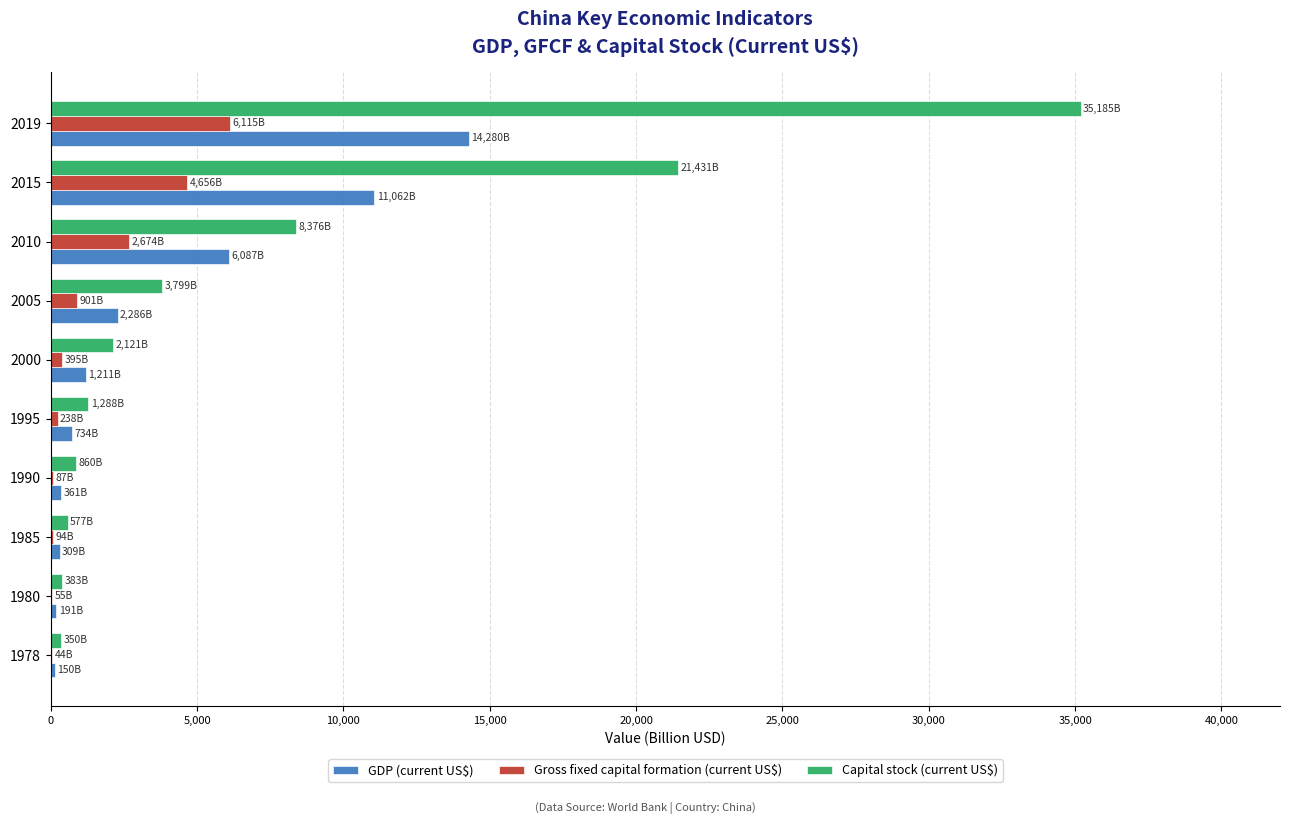

Where is Capital stock (current US$) nearest to the value 17767?

2015